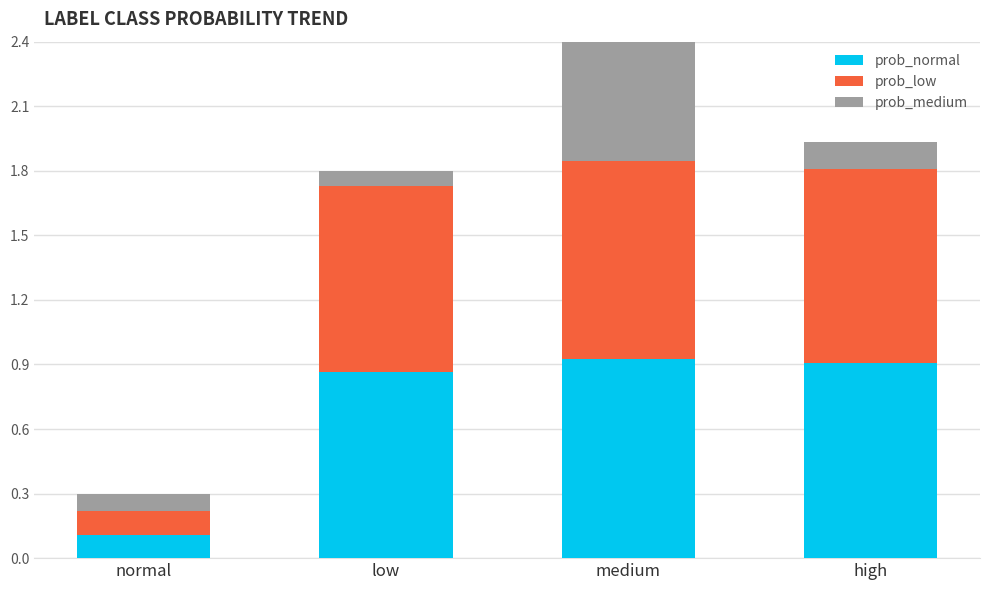

The prob_medium series shows 0.1 at high. True or false?

True